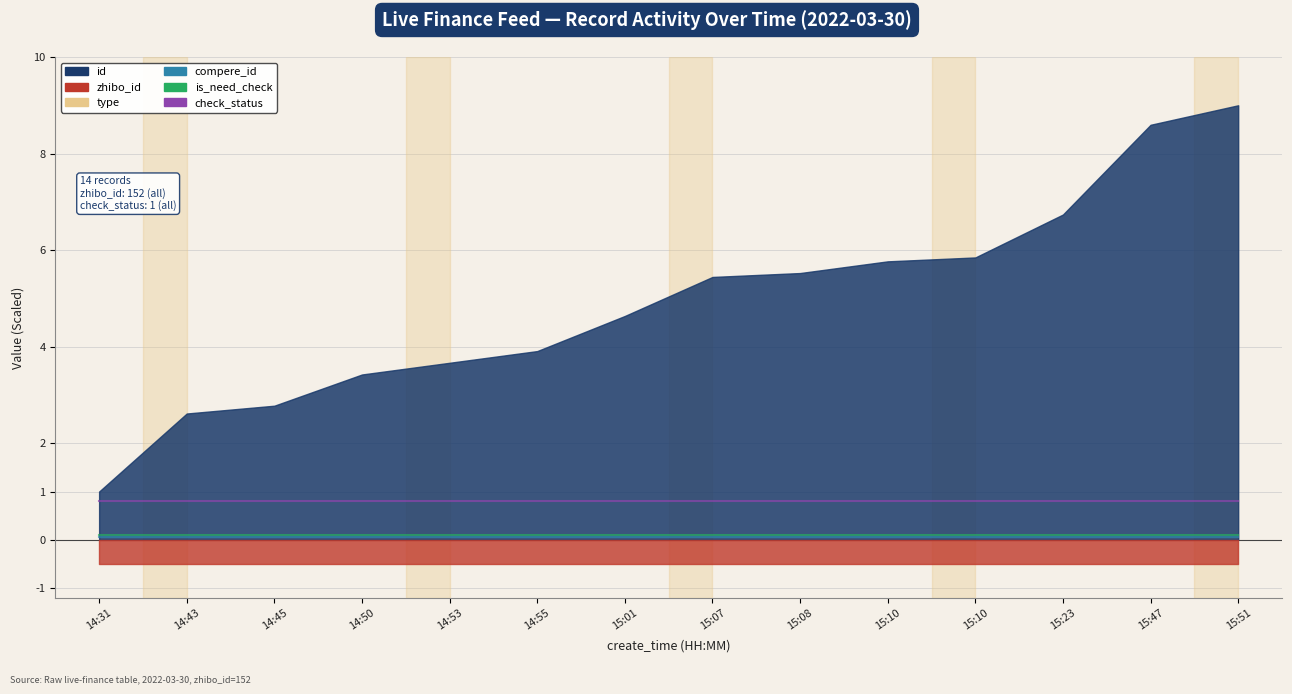

True or false: compere_id and check_status cross at least once.

False